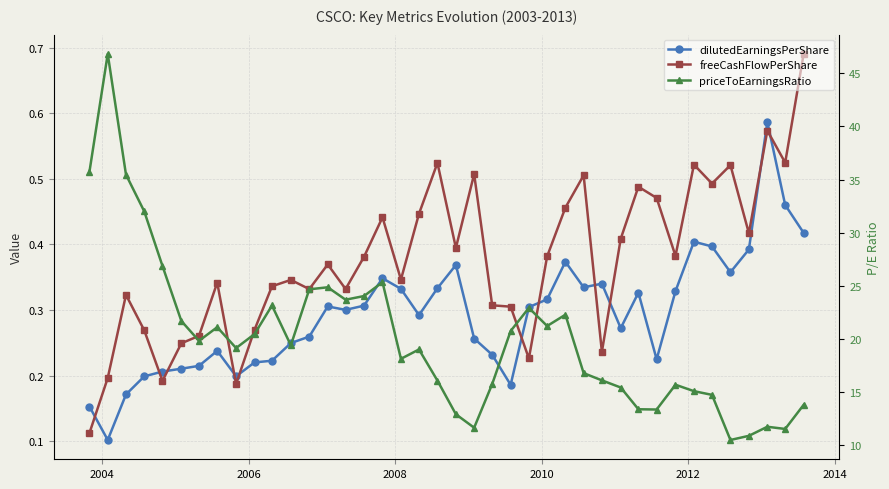

What is the smallest value displayed?

0.1